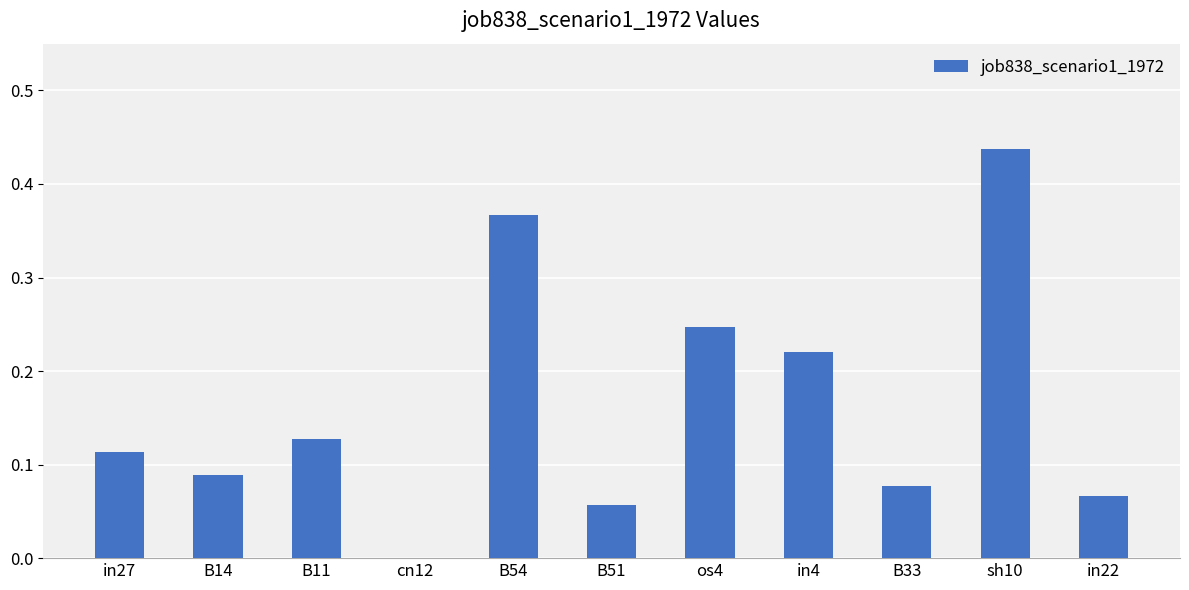

Is it true that the value at os4 is 0.1?

False